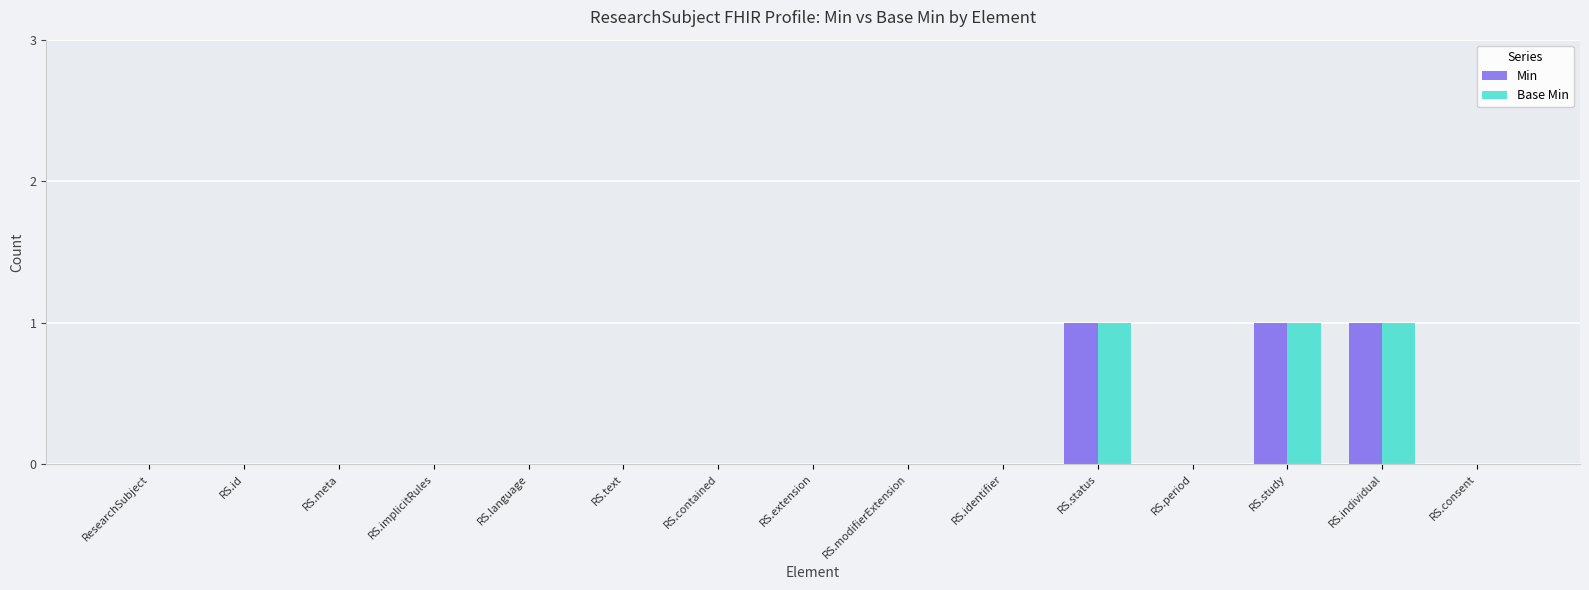

The value of Min at RS.id is 0. True or false?

True